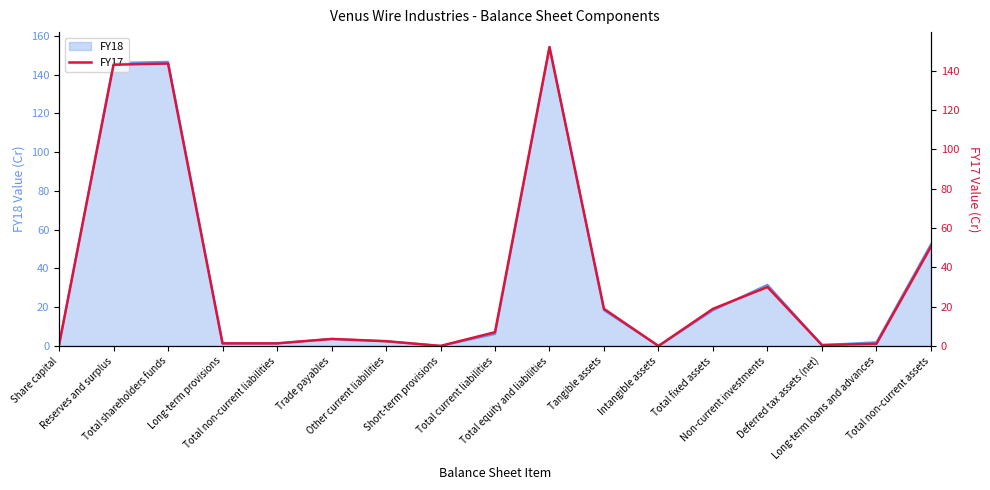

Rank the categories by value from highest to lowest.

Total equity and liabilities, Total shareholders funds, Reserves and surplus, Total non-current assets, Non-current investments, Total fixed assets, Tangible assets, Total current liabilities, Trade payables, Other current liabilities, Long-term provisions, Total non-current liabilities, Long-term loans and advances, Share capital, Deferred tax assets (net), Short-term provisions, Intangible assets